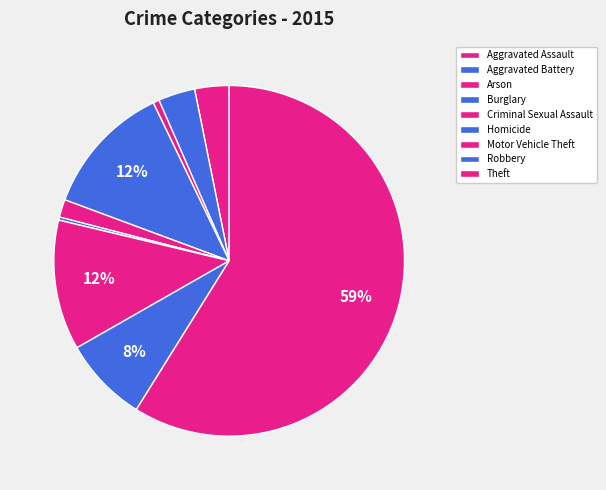

What is the change in value from Arson to Burglary?

+206